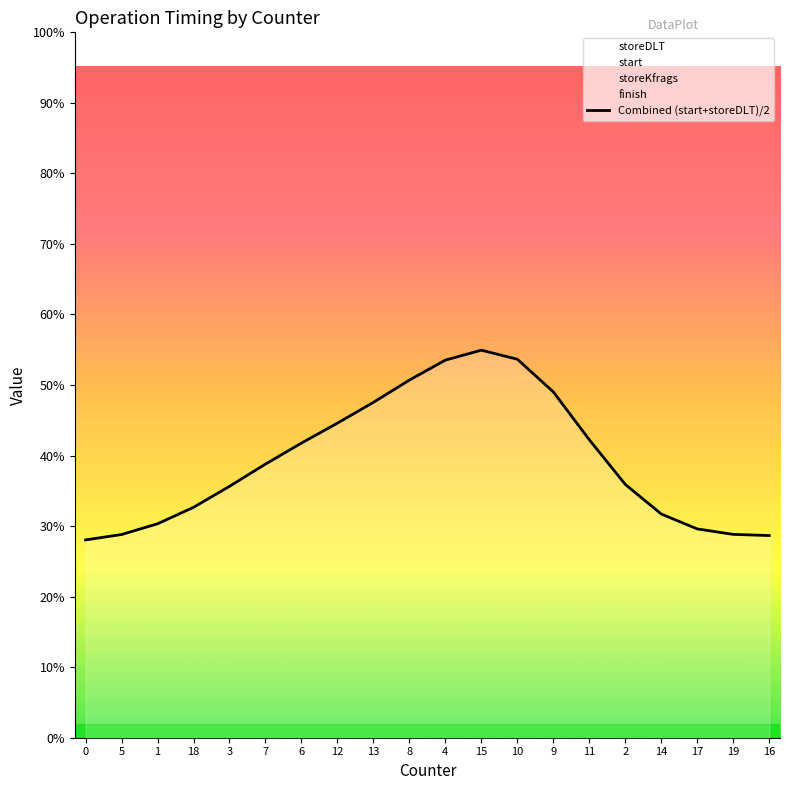

What is the label of the 8th point from the left?

12